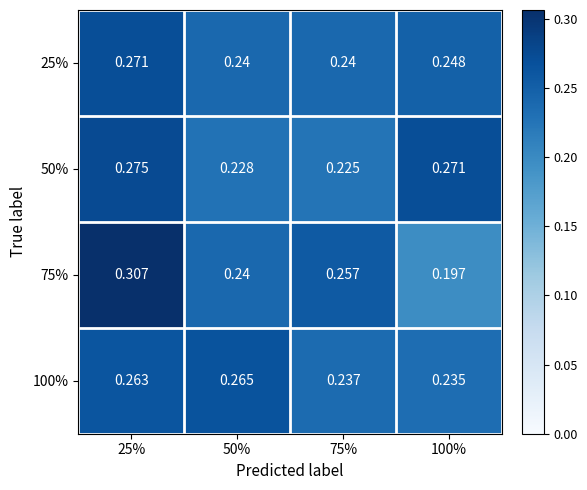

Is the value of 50% at 25% greater than the value of 75% at 100%?

Yes